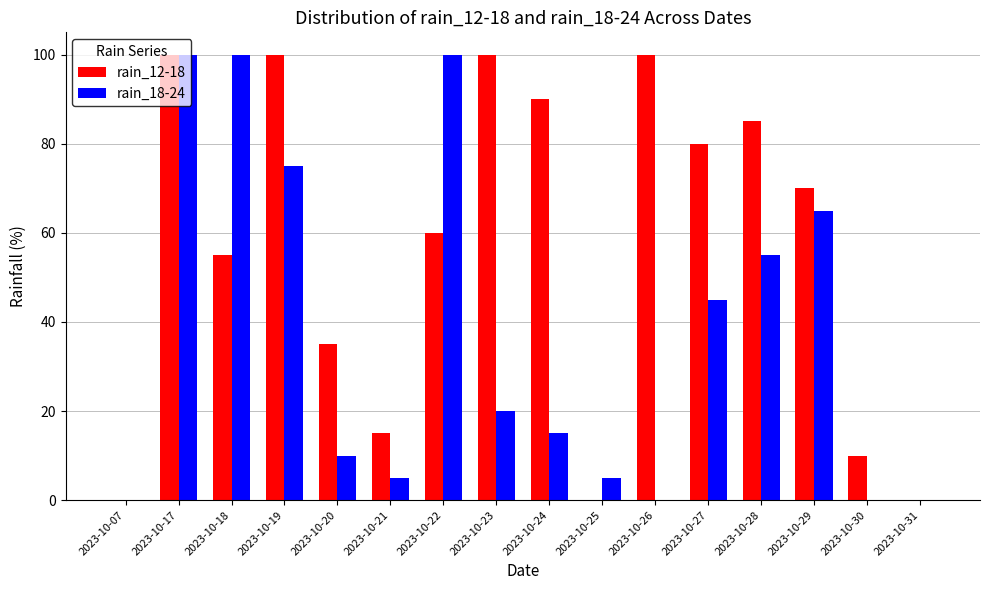

Which series changed the most between 2023-10-21 and 2023-10-27?

rain_12-18